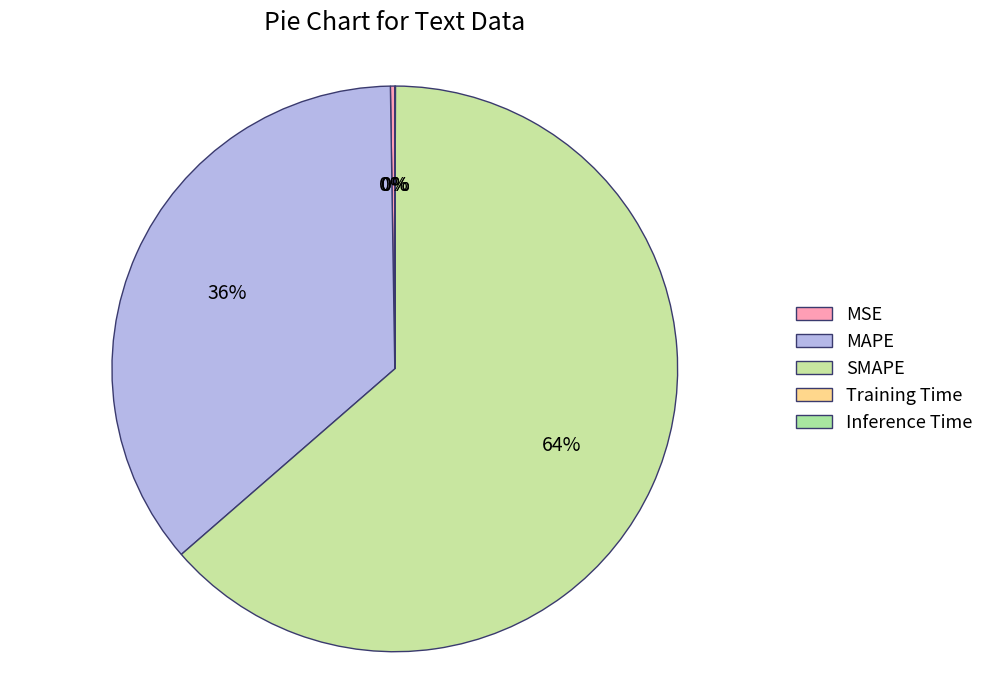

Is there a majority slice in this chart?

Yes